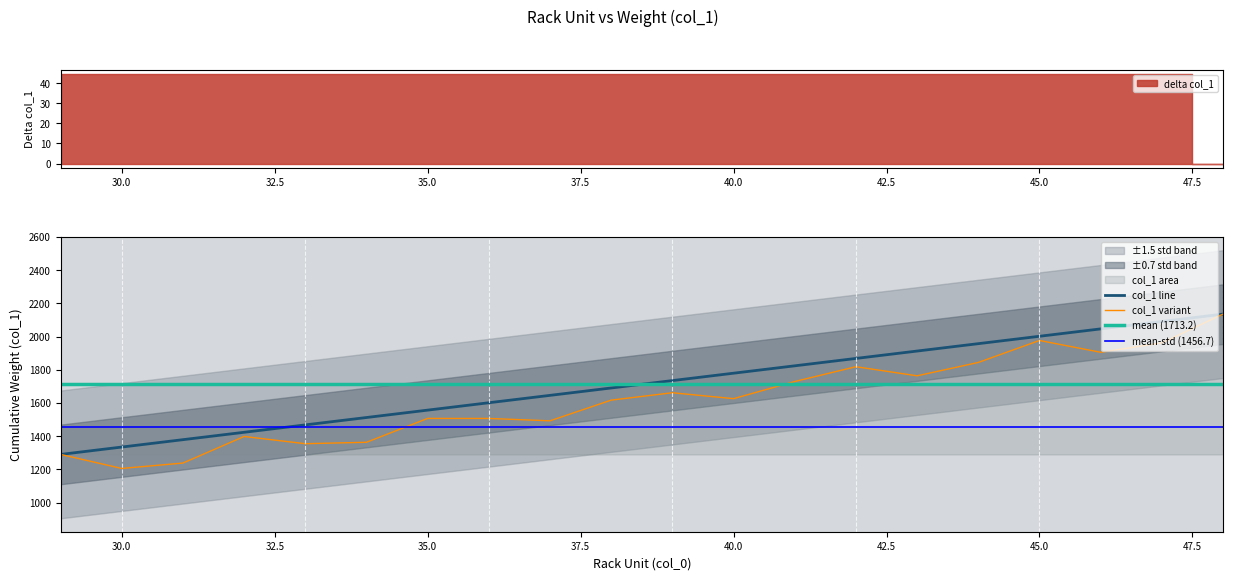

True or false: the data has more than 1 interior local peaks.

False